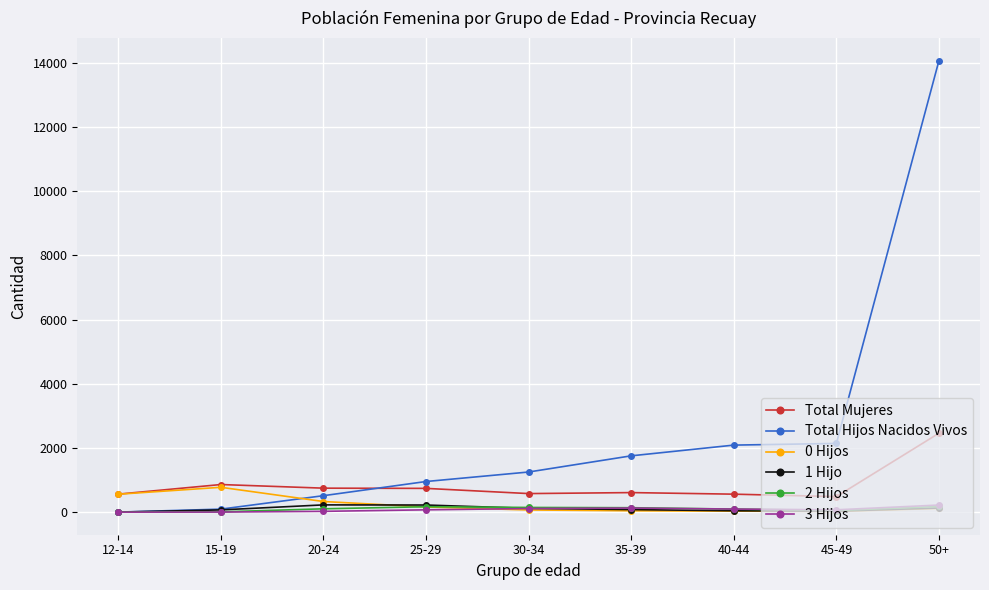

True or false: 1 Hijo and Total Mujeres intersect in this chart.

False